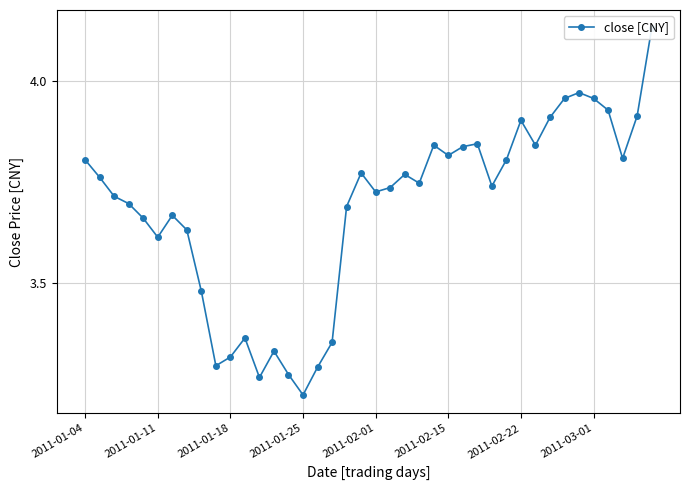

Which has a higher value, 2011-01-18 or 21?

21